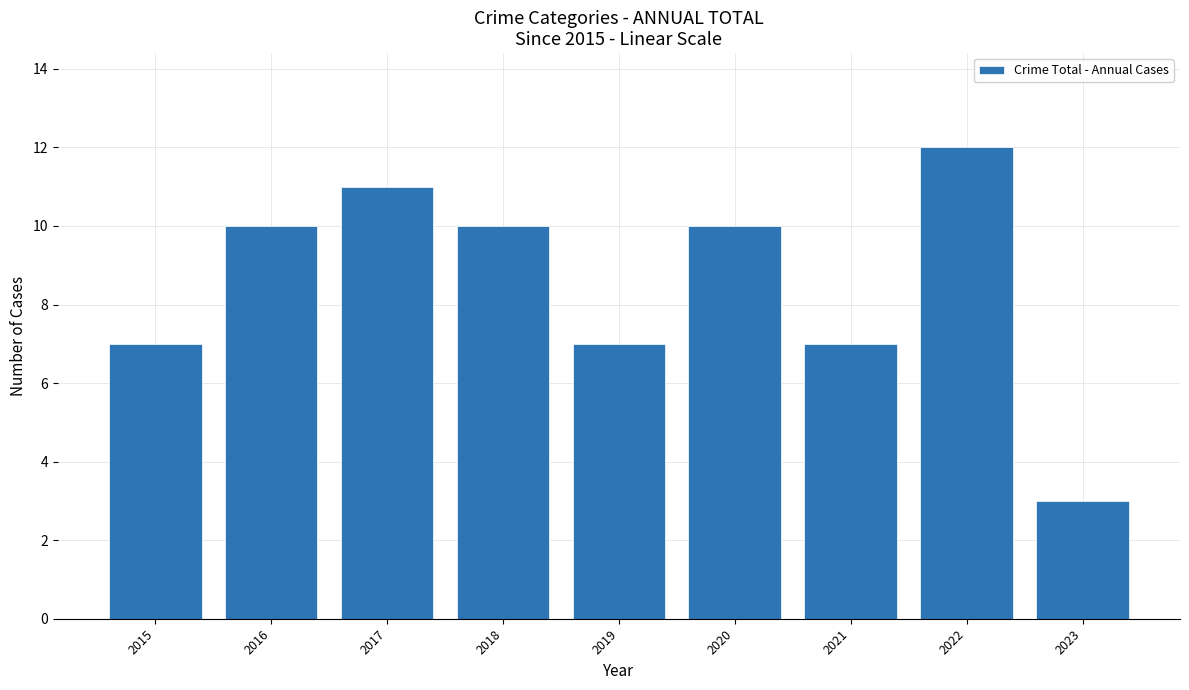

How many bars are there in total?

9